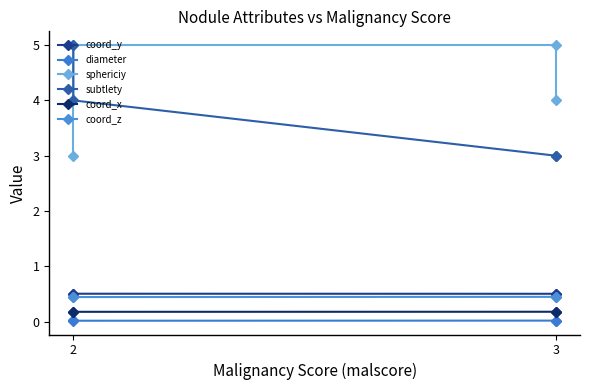

Rank the series at 3 from lowest to highest value.

diameter, coord_x, coord_z, coord_y, subtlety, sphericiy